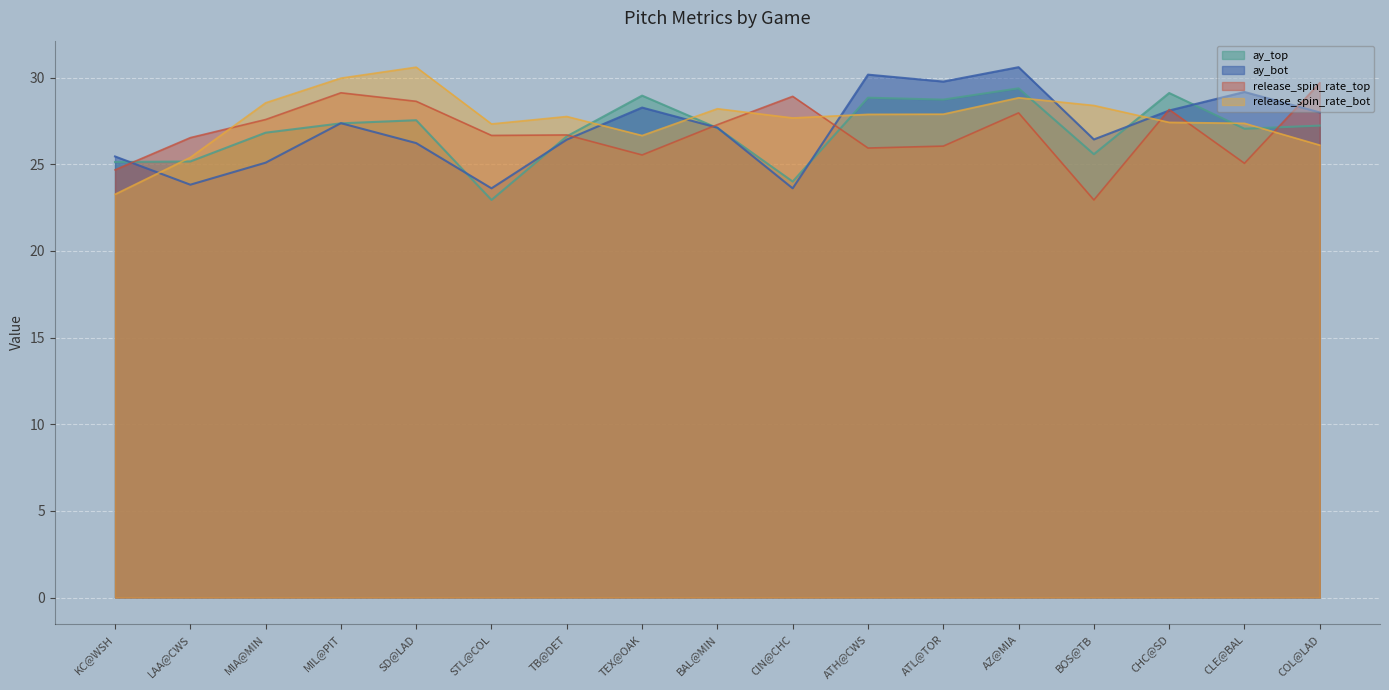

What are all the series names shown in the legend?

ay_top, ay_bot, release_spin_rate_top, release_spin_rate_bot